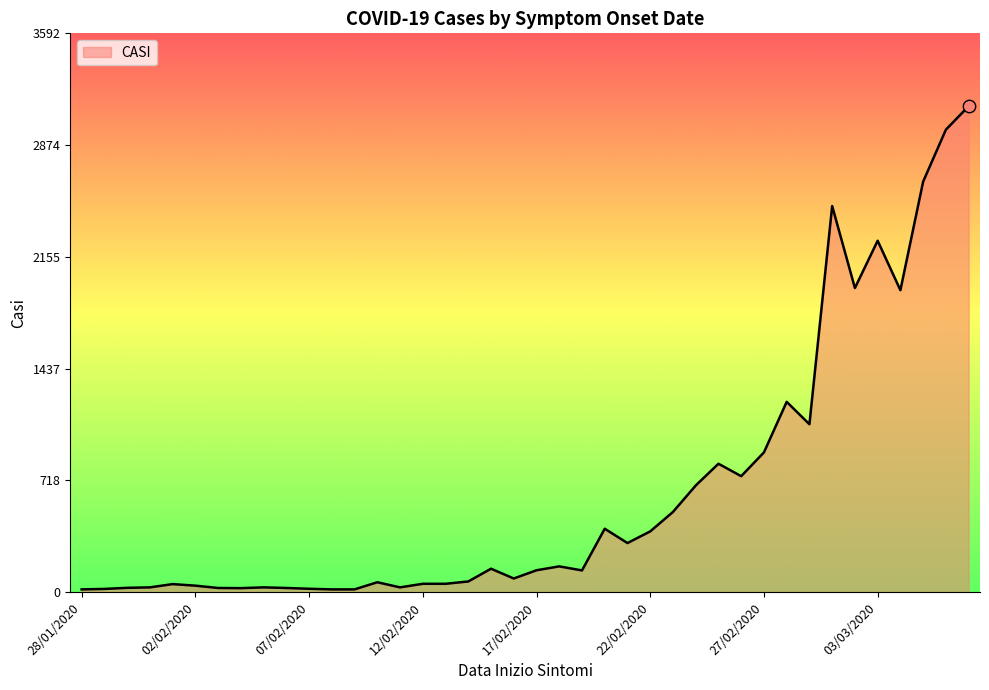

What is the maximum value shown in the chart?

3124